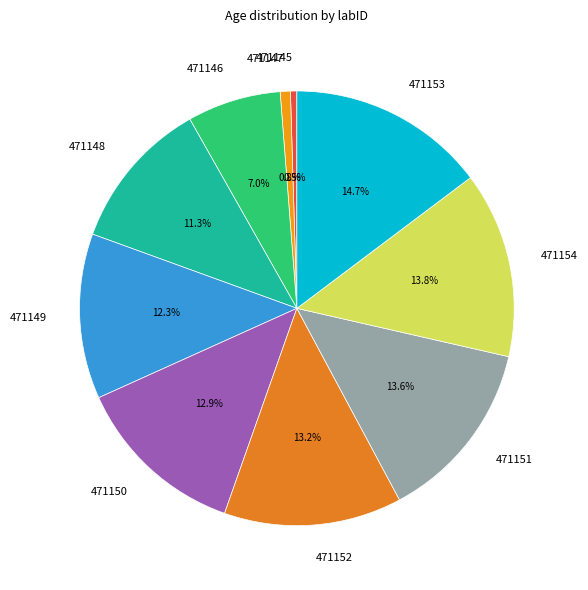

Approximately how many times larger is the value at 471154 compared to 471146?

2.0